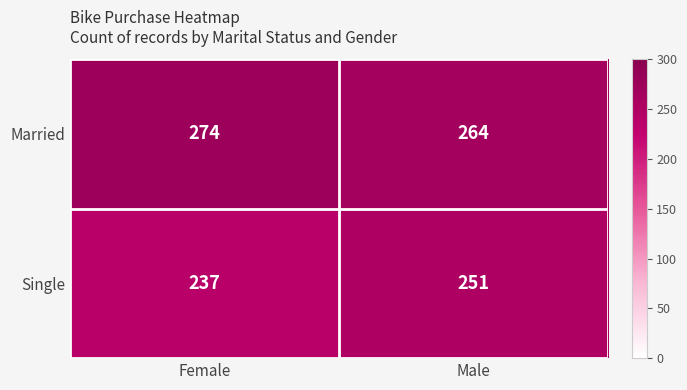

Reading left to right, transcribe all the data shown in this chart.

Married: Female=274	Male=264
Single: Female=237	Male=251